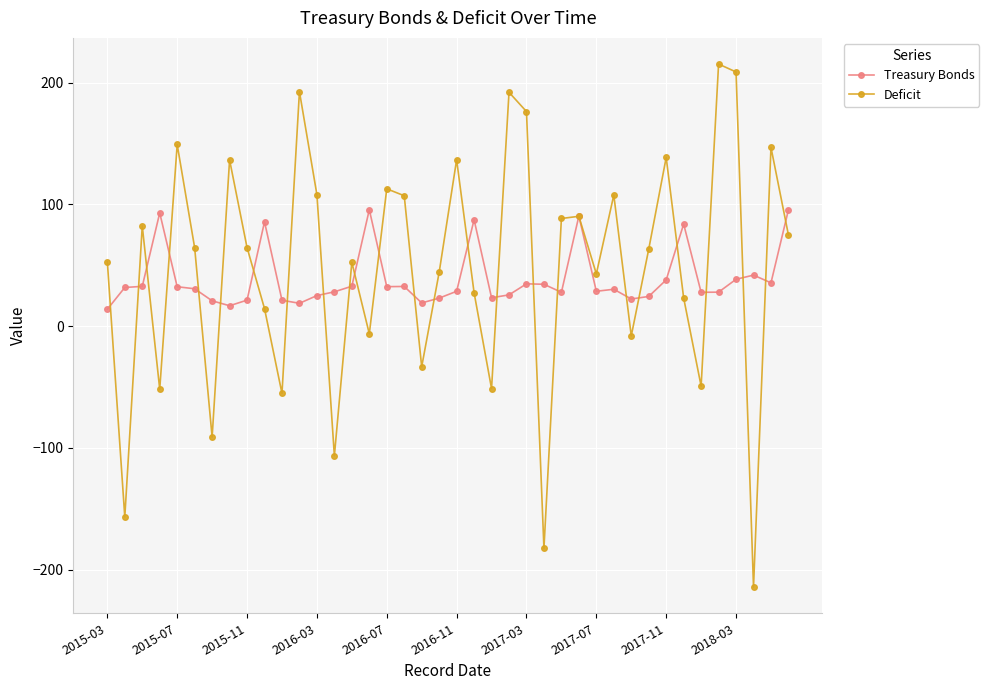

What is the highest value of the Treasury Bonds series?

95.7